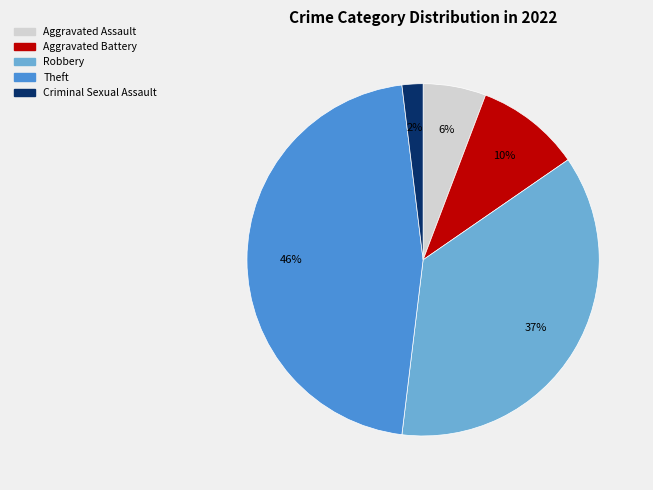

Which category has the biggest portion of the pie?

Theft